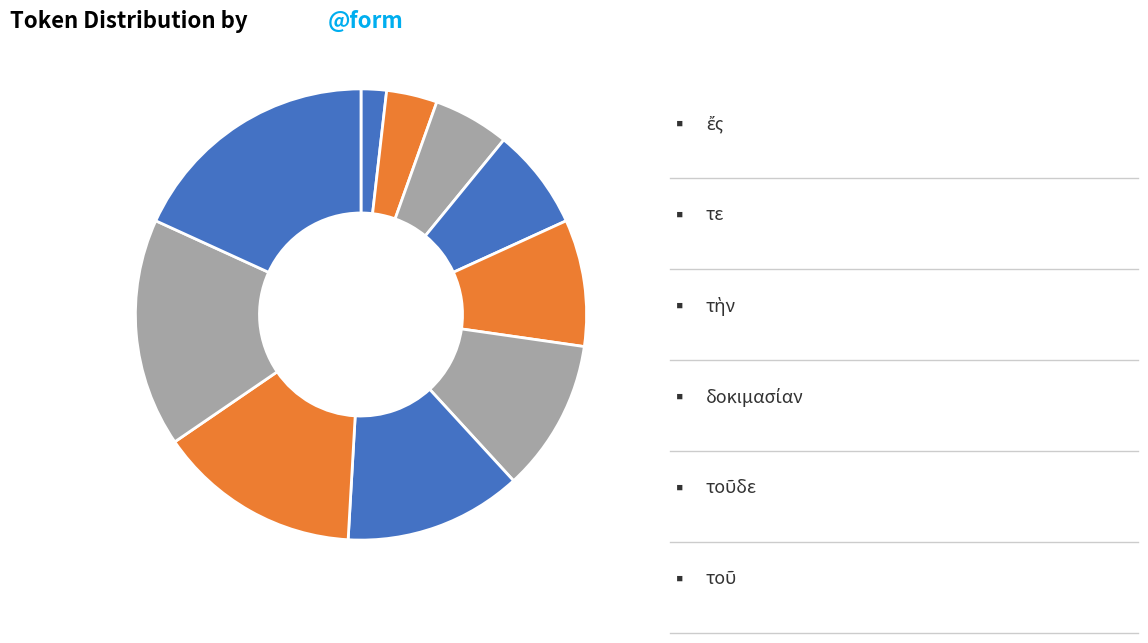

How many segments does this pie chart have?

10